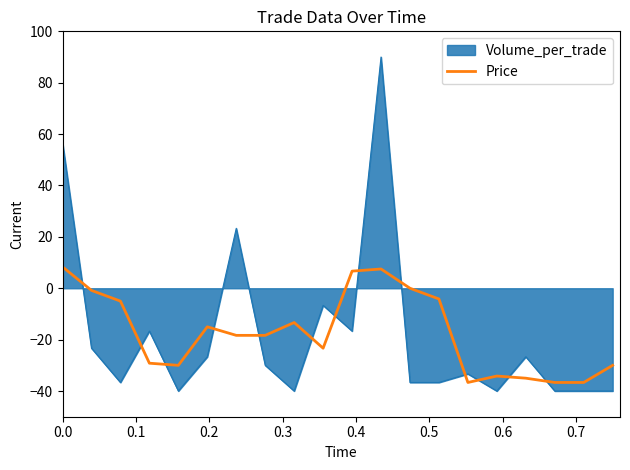

List the series in order of their peak value, highest first.

Volume_per_trade, Price